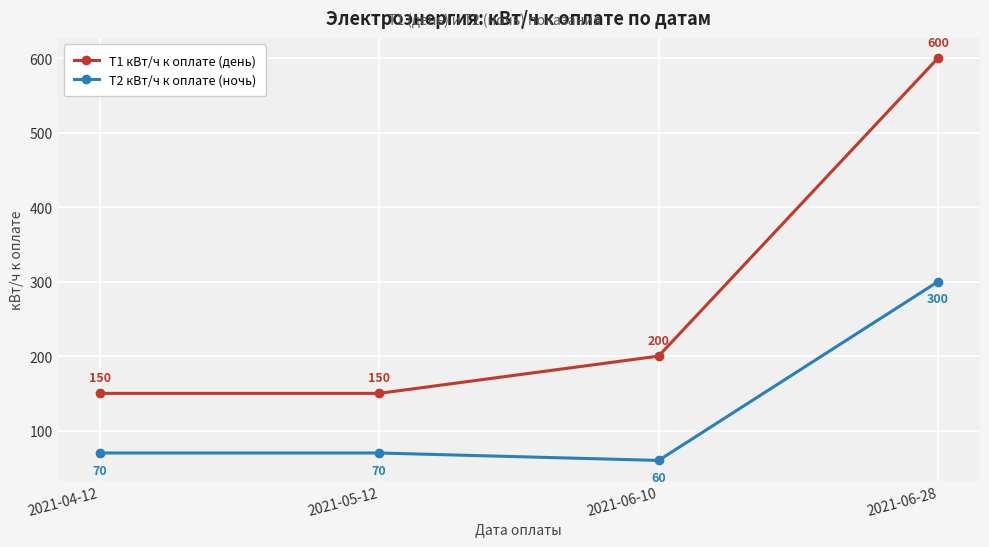

Is it true that Т2 кВт/ч к оплате (ночь) equals 70 at 2021-05-12?

True